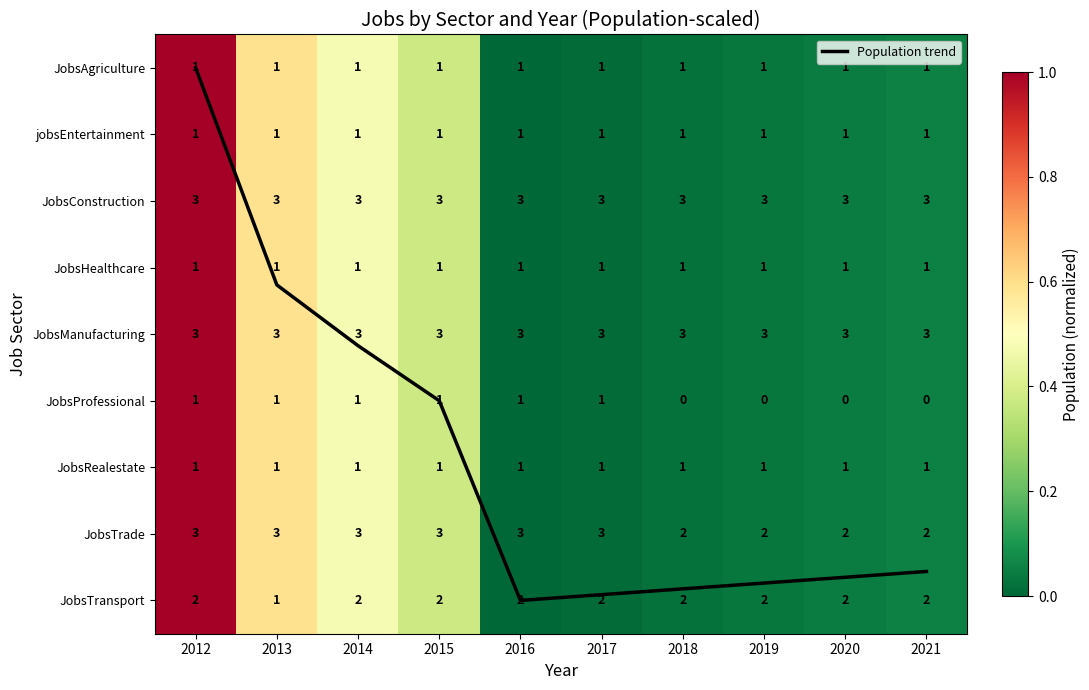

Between 2018 and 2019, which series saw the biggest shift?

Population trend